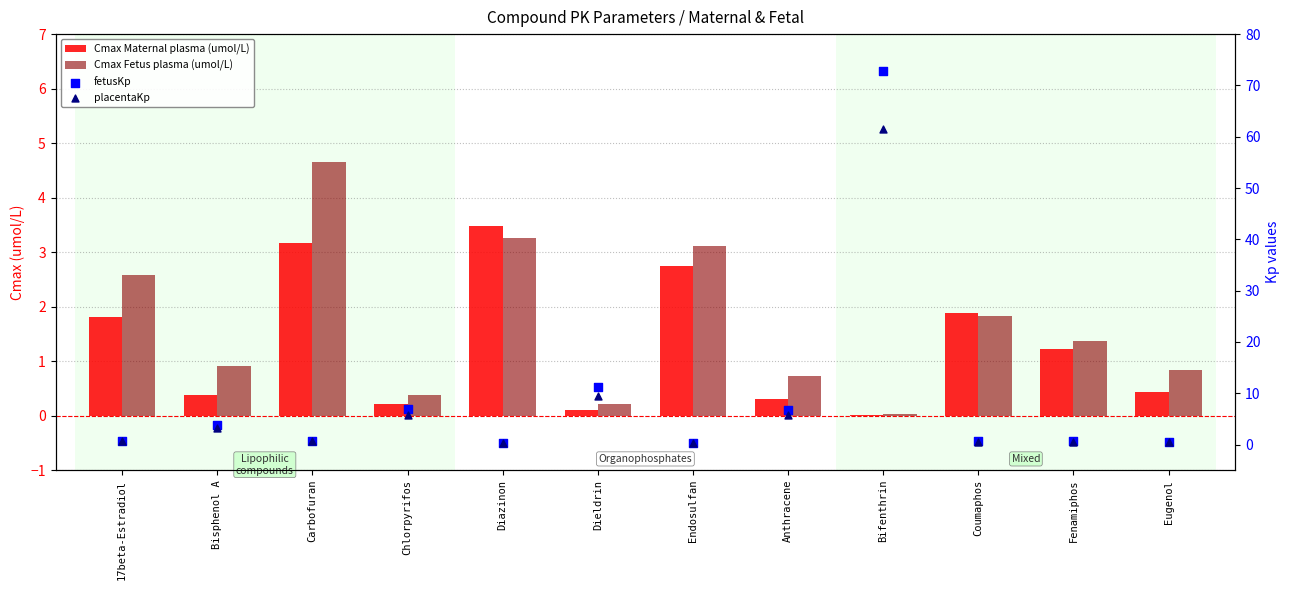

Which series has the largest Y range (max minus min)?

fetusKp